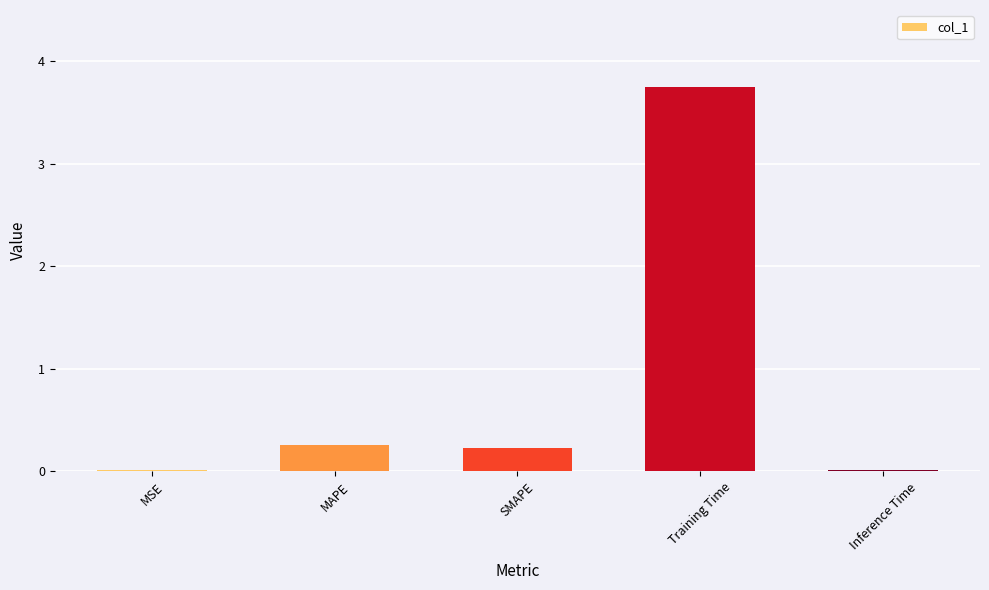

What is the average value?

0.9